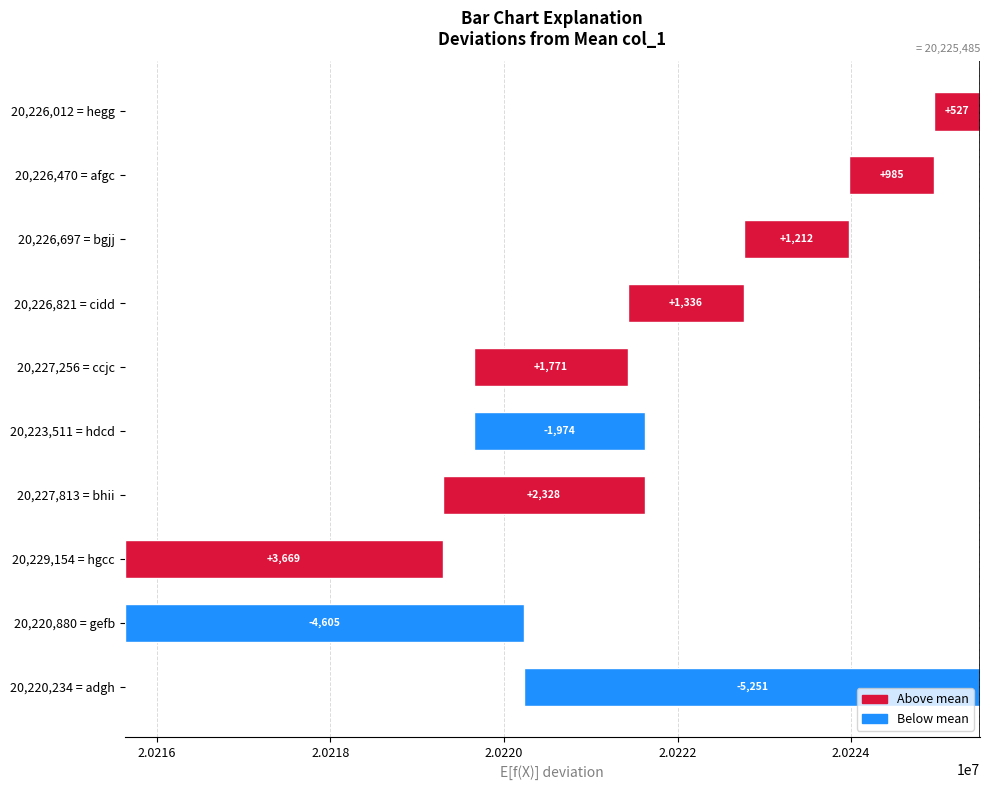

What is the value of the 9th bar from the left?

985.2